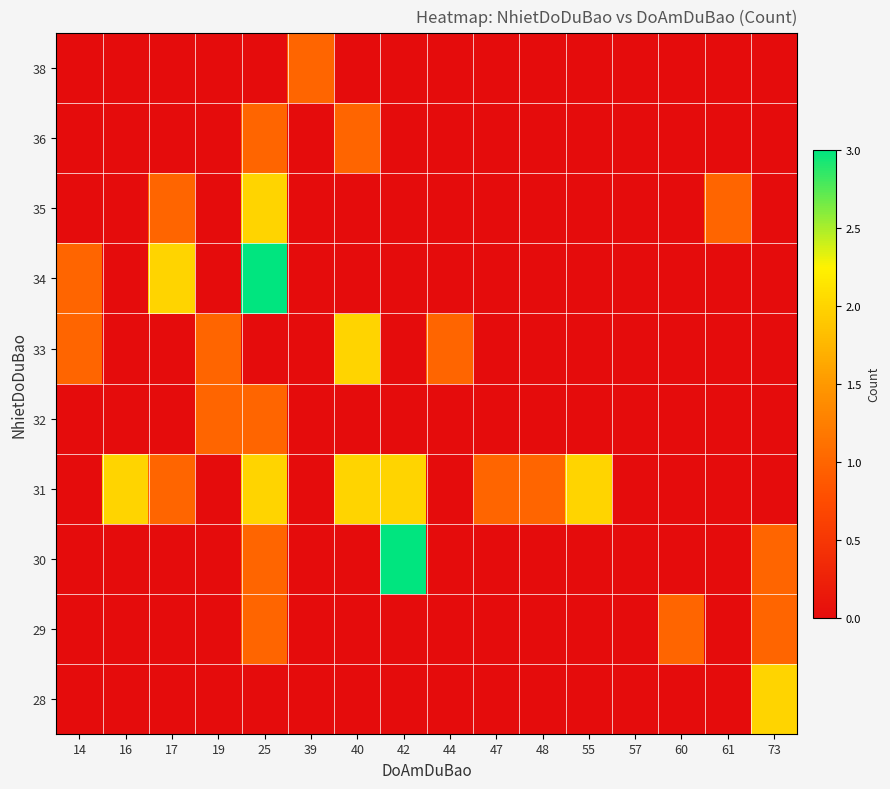

What is the total value across all series at 19?

2